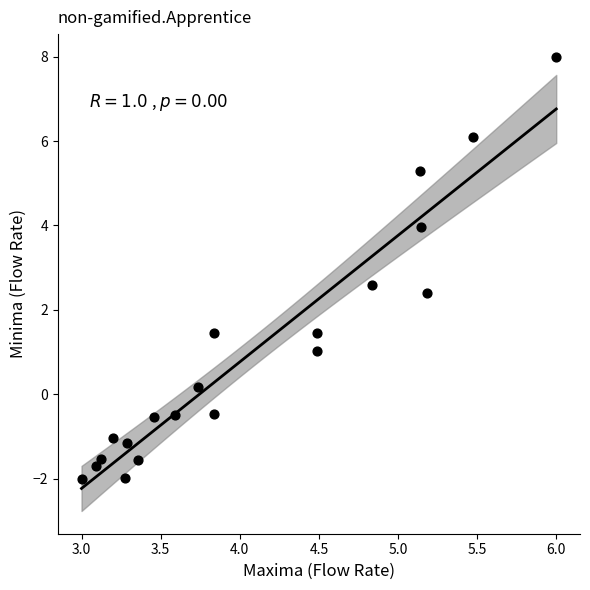

What Y value in the scatter plot is closest to 3?

2.6